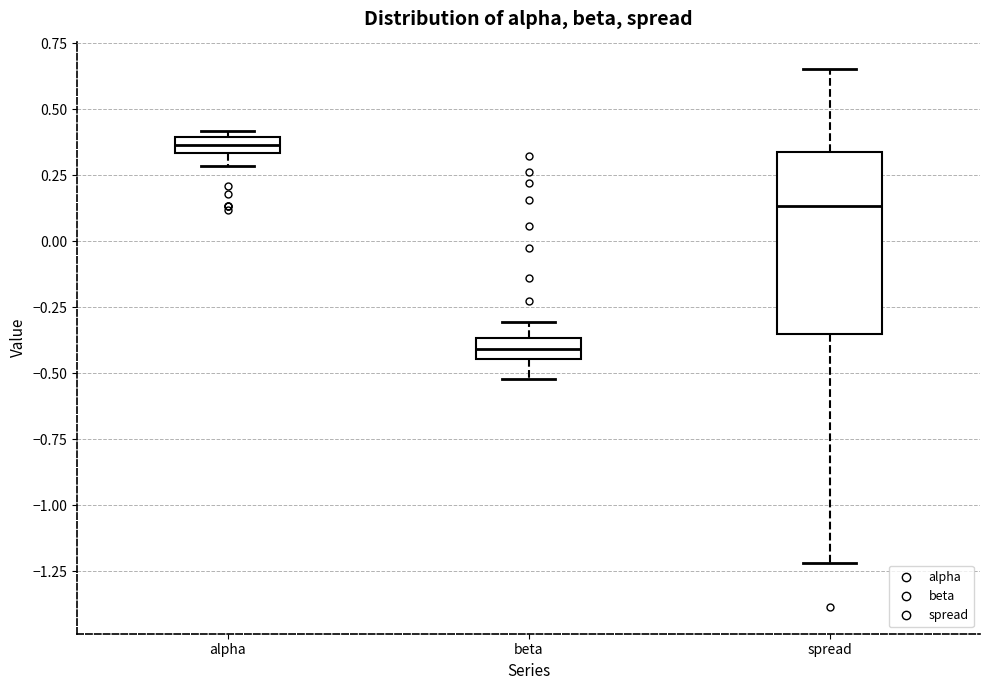

Where does the median line of the box for beta sit on the y-axis? The values are not printed on the chart, so give them approximately, as read against the axis.

-0.40